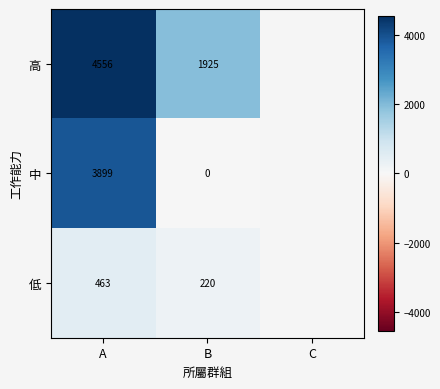

Rank the series at B from highest to lowest value.

高, 低, 中